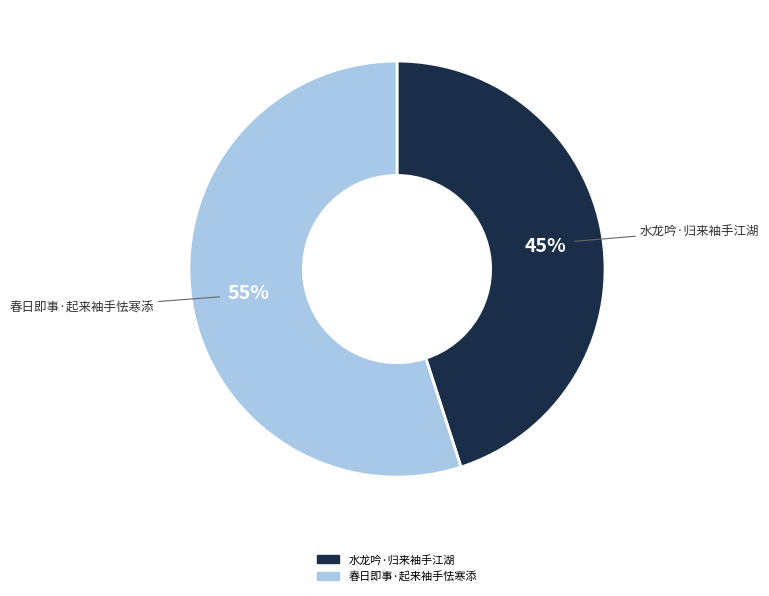

How many segments does this pie chart have?

2